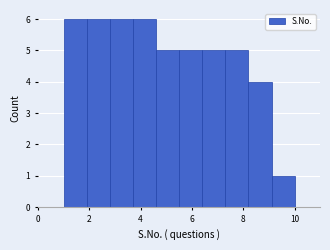

Reading left to right, list every bar in this chart as the range it spans on the x-axis followed by its height. Neither the bar edges nor the heights are printed on the chart, so give them approximately, as read against the axes.

1.0 to 1.9: 6
1.9 to 2.8: 6
2.8 to 3.7: 6
3.7 to 4.6: 6
4.6 to 5.5: 5
5.5 to 6.4: 5
6.4 to 7.3: 5
7.3 to 8.2: 5
8.2 to 9.1: 4
9.1 to 10.0: 1